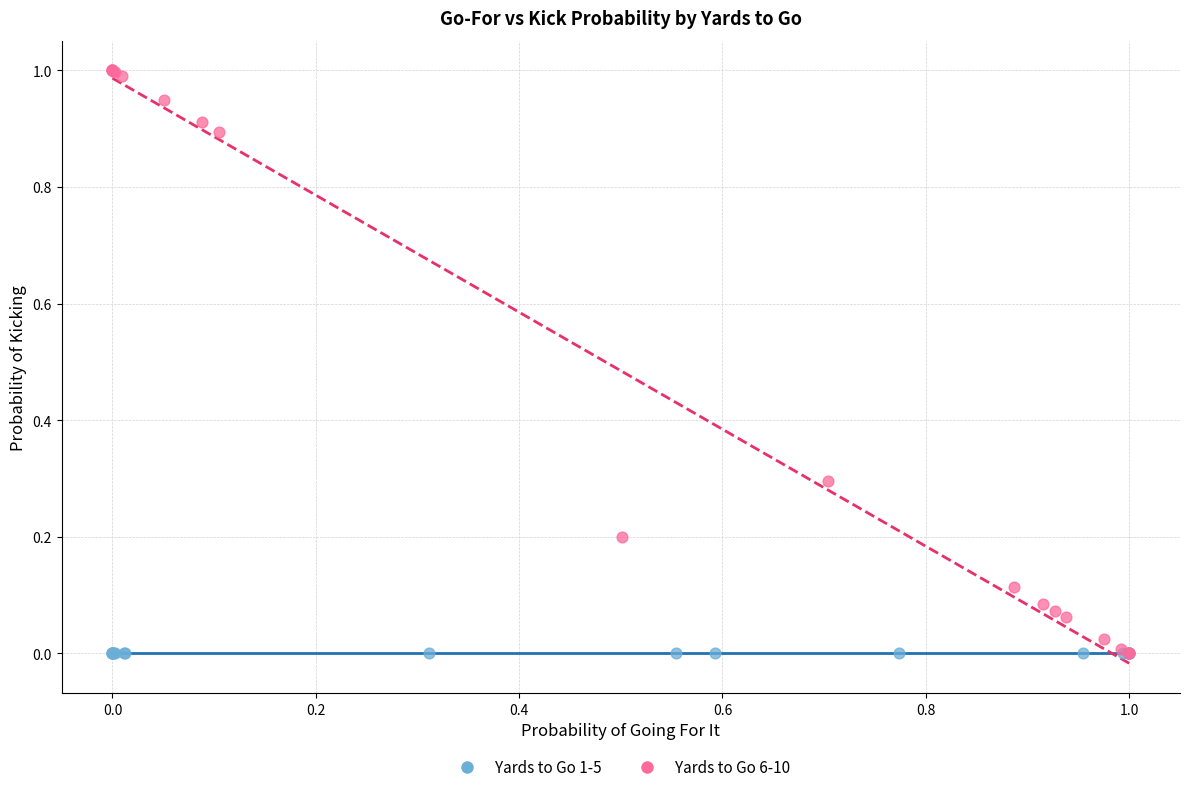

Which series contains the highest Y value?

Yards to Go 6-10